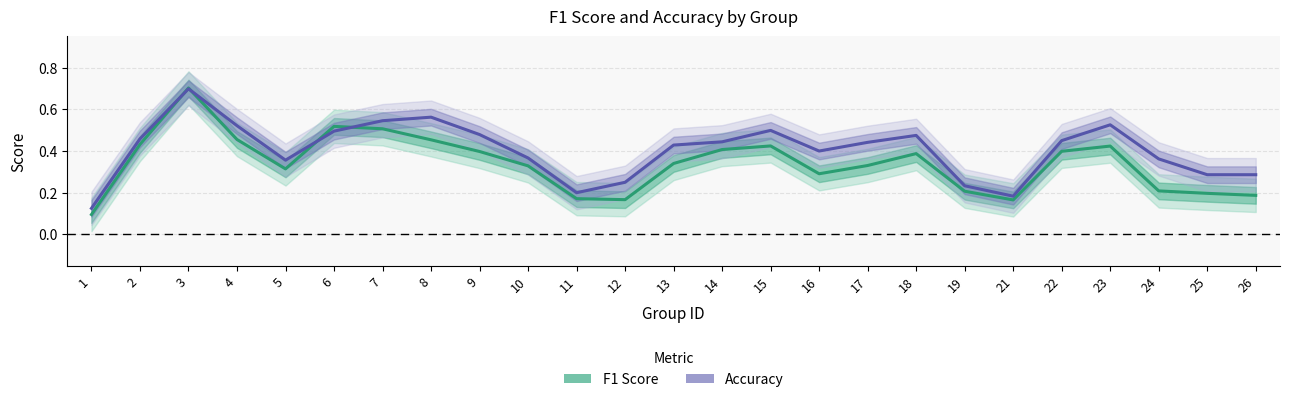

How many data points does each series have?

25